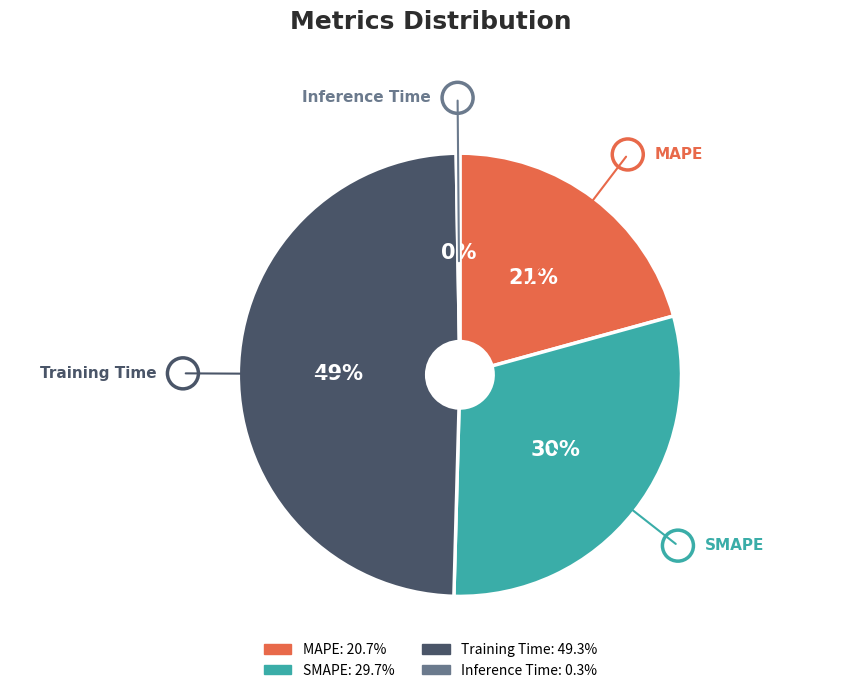

Is there a majority slice in this chart?

No